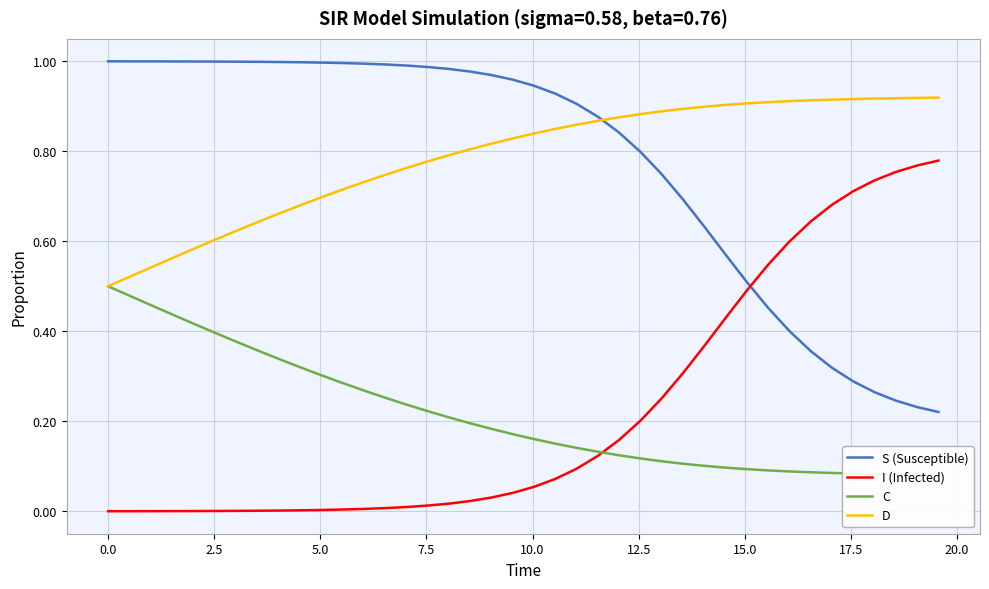

How many intersections are there between I (Infected) and S (Susceptible)?

1